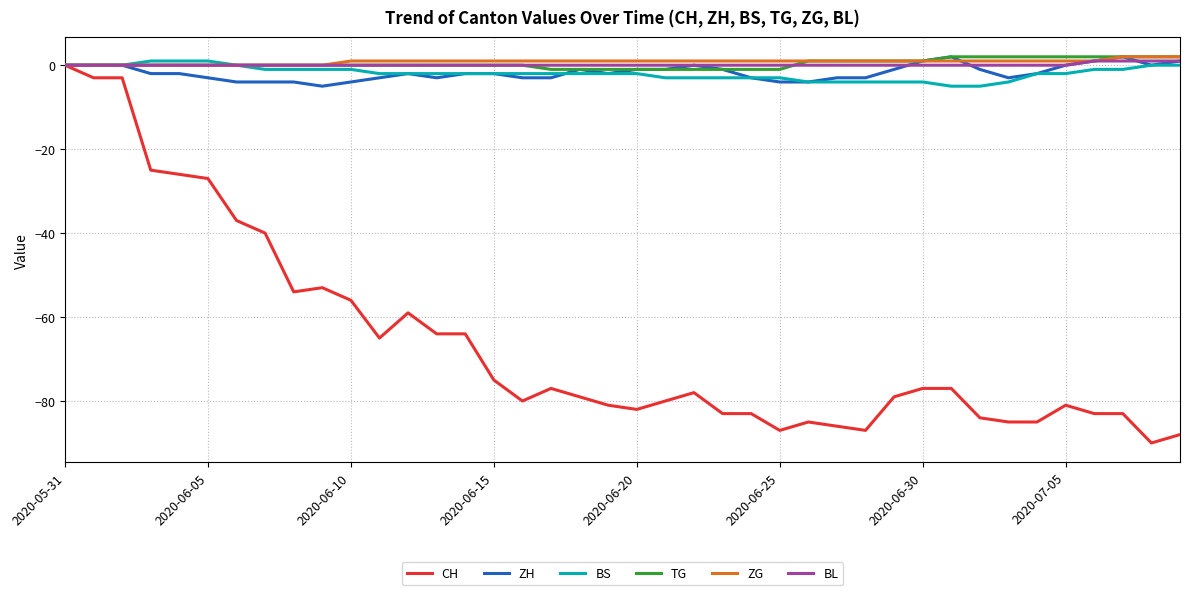

Which series has the largest range (max minus min)?

CH